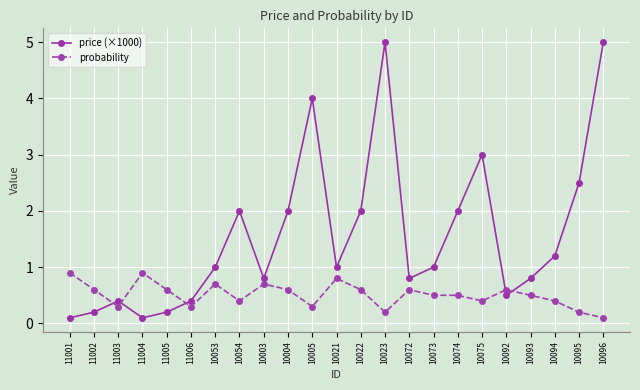

Which series has the widest spread of values?

price (×1000)